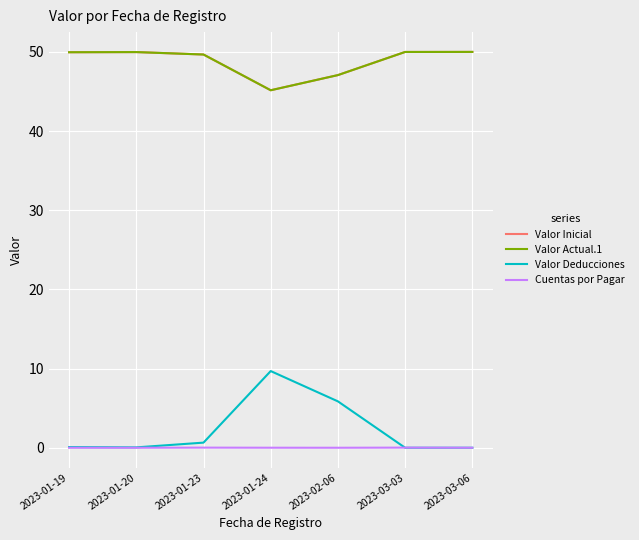

At which category does the chart reach its peak across all series?

2023-03-06